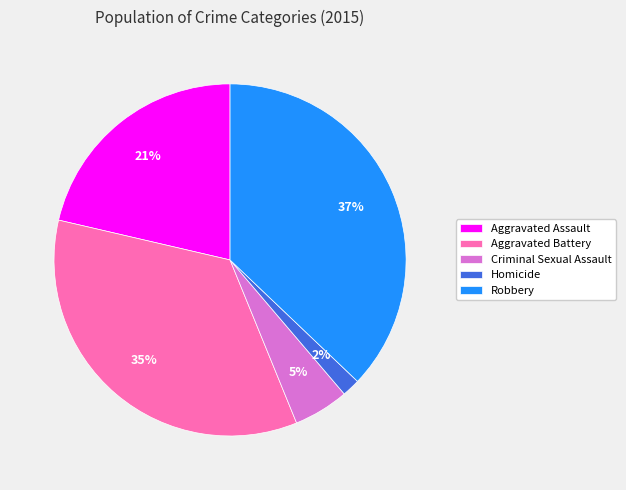

Is there any slice that represents more than half of the pie?

No